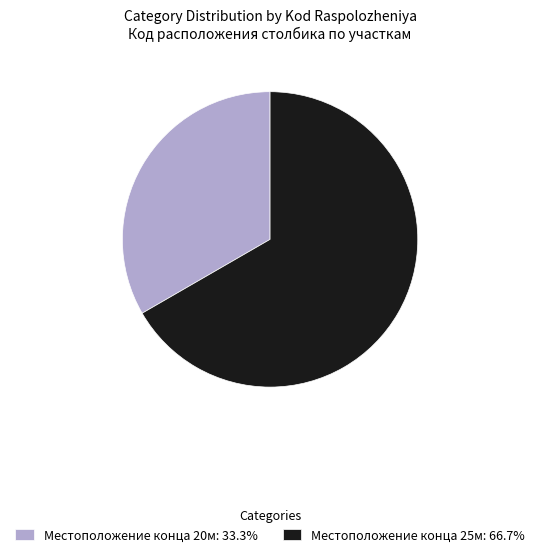

Does any single category account for the majority?

Yes